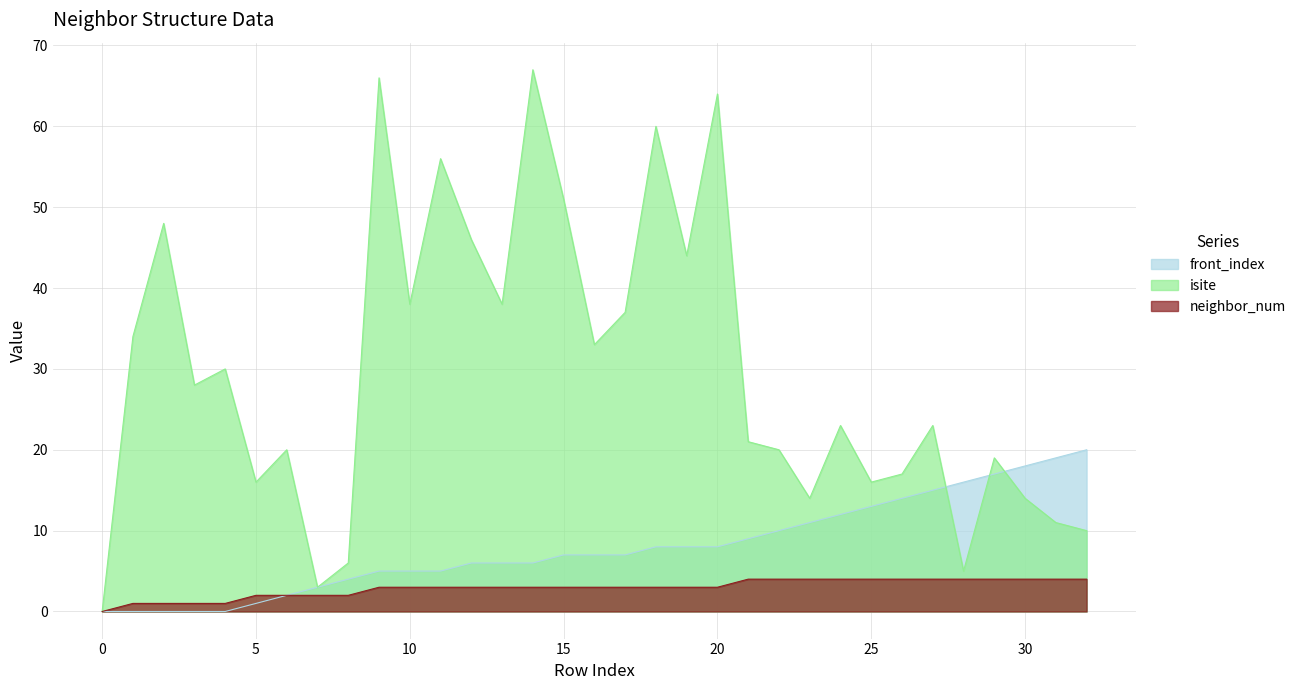

List the labels in order of neighbor_num value, largest first.

21, 22, 23, 24, 25, 26, 27, 28, 29, 30, 31, 32, 9, 10, 11, 12, 13, 14, 15, 16, 17, 18, 19, 20, 5, 6, 7, 8, 1, 2, 3, 4, 0